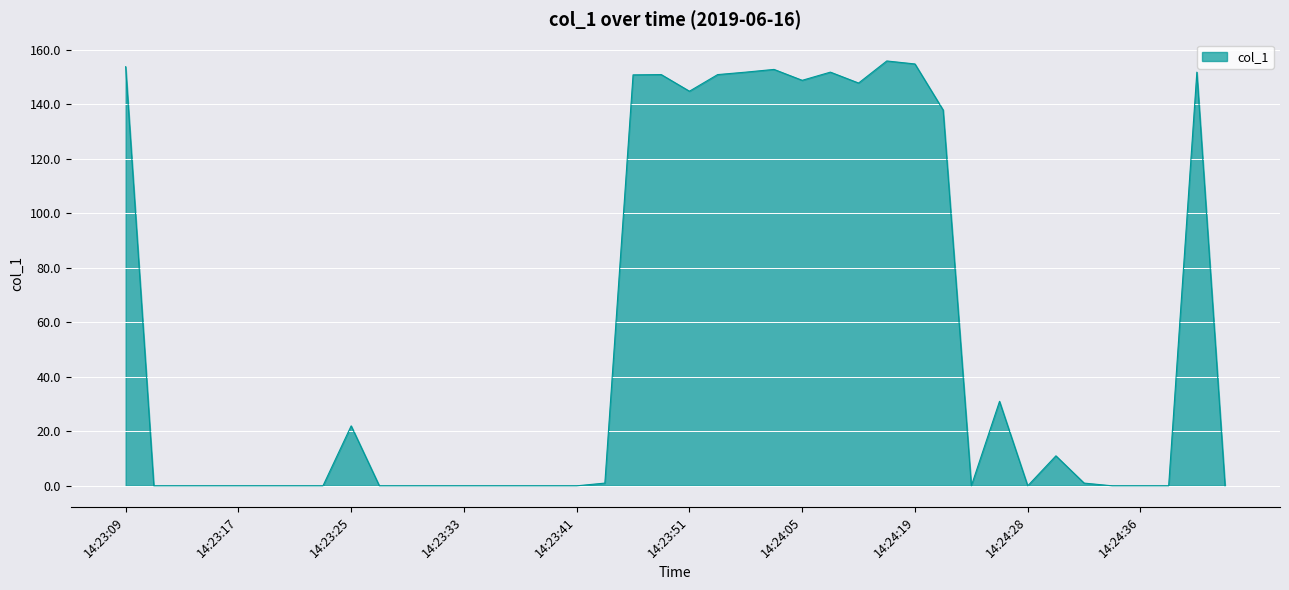

What is the difference between the maximum and minimum values?

155.9